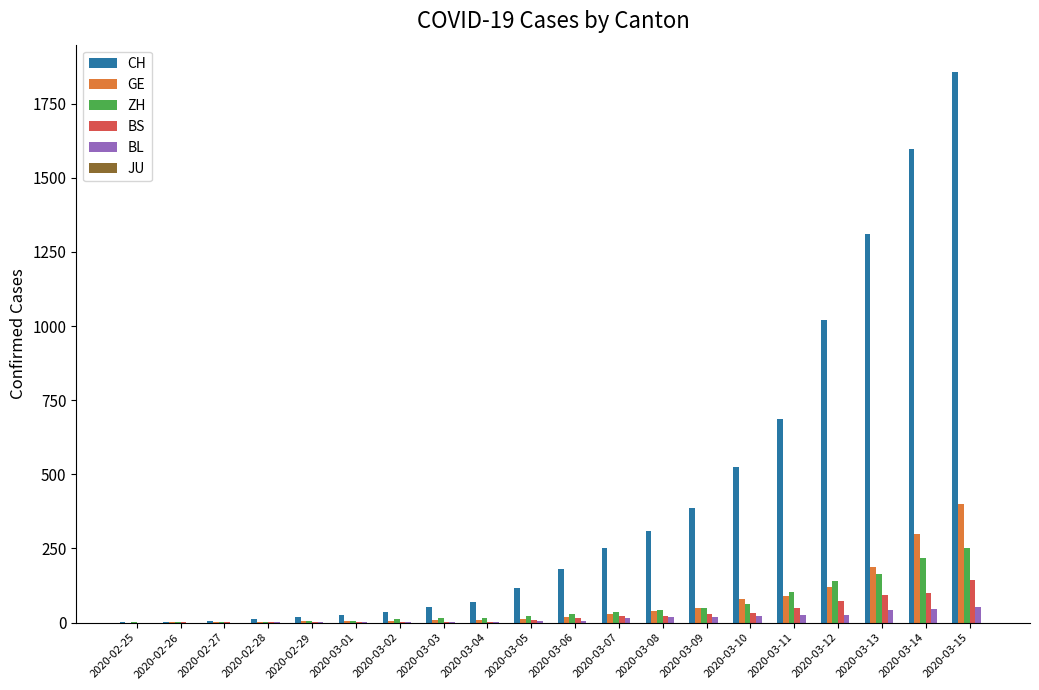

Is the value of ZH at 2020-02-25 greater than the value of BS at 2020-03-11?

No